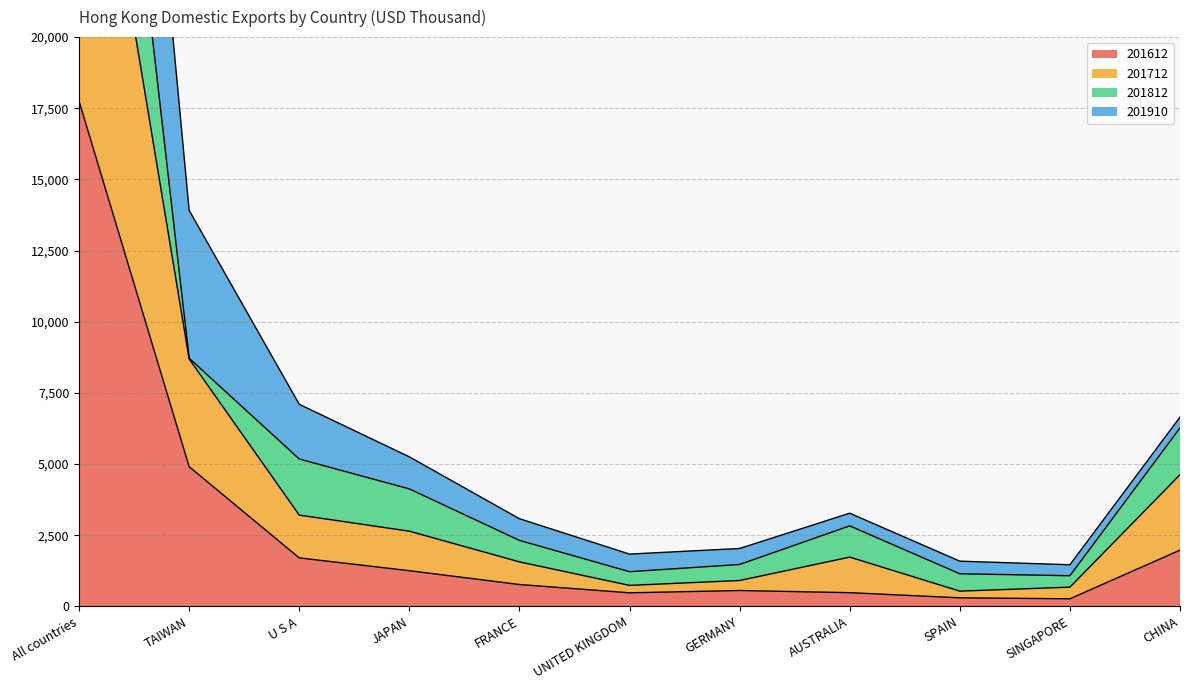

At which label is 201612 closest to 9006?

TAIWAN